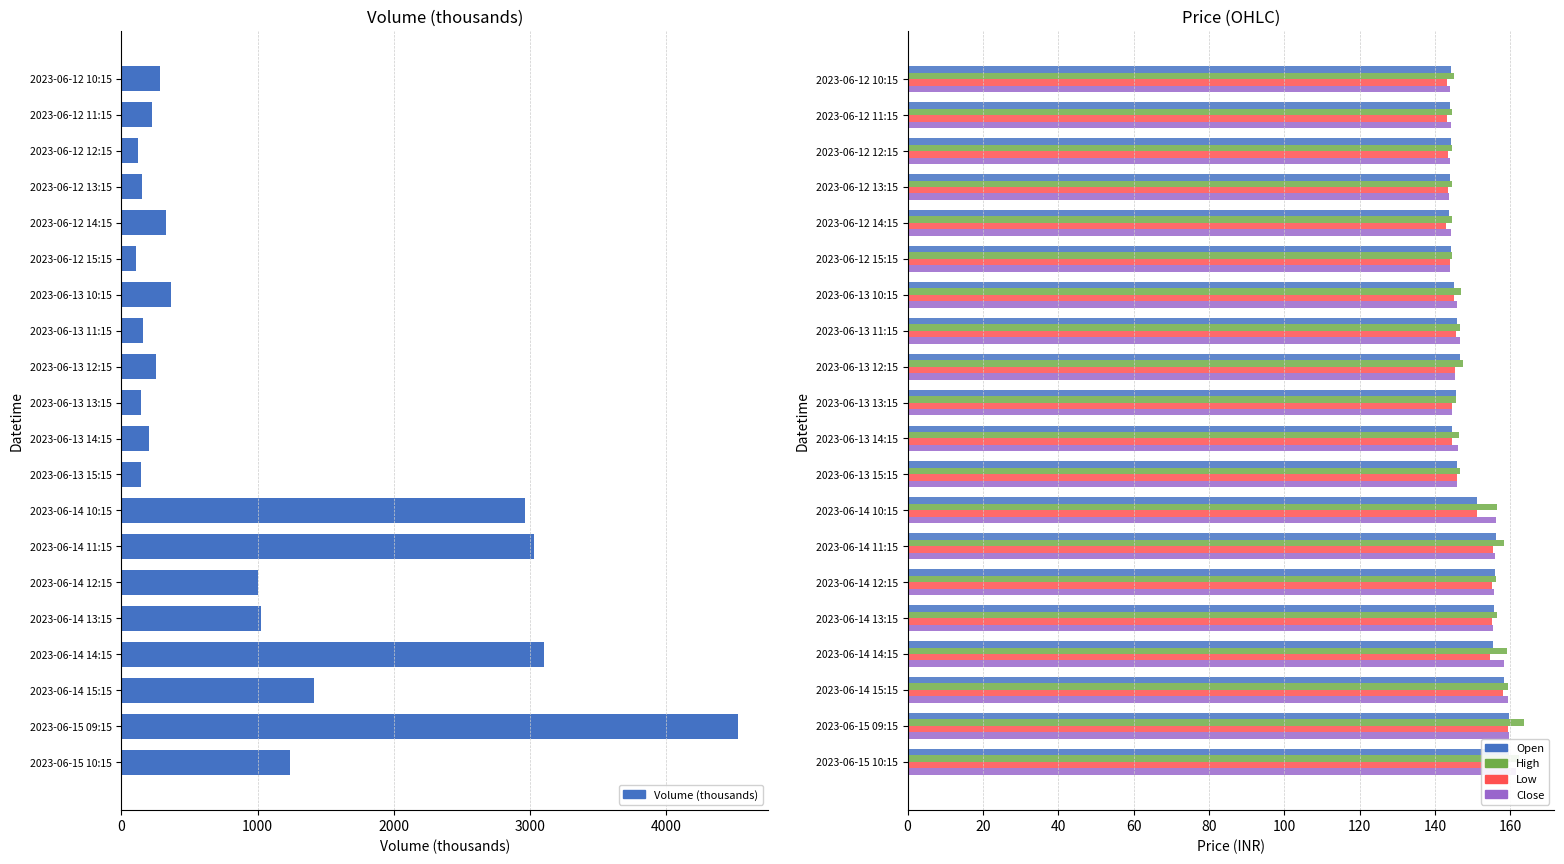

Is it true that Open equals 201.1 at 2023-06-13 12:15?

False